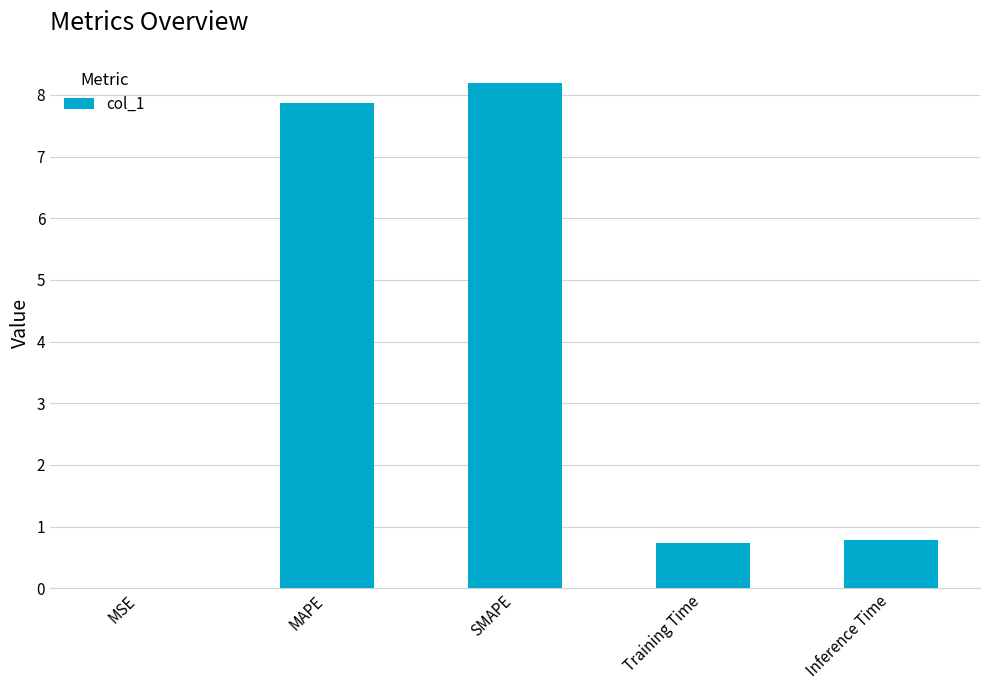

Which category has the highest value across all series?

SMAPE